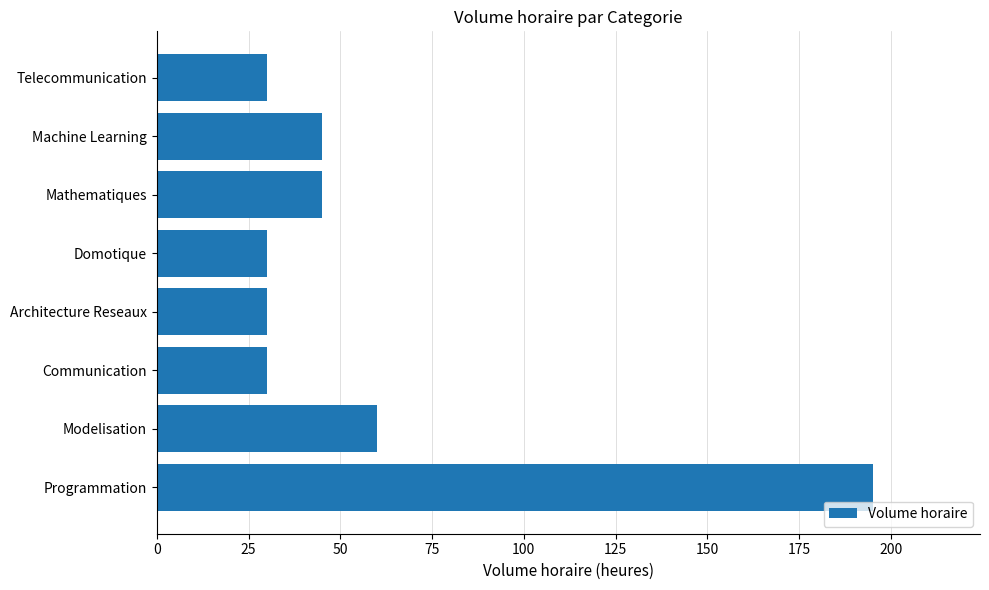

Reading top to bottom, what are all the values shown in this chart?

Telecommunication=30	Machine Learning=45	Mathematiques=45	Domotique=30	Architecture Reseaux=30	Communication=30	Modelisation=60	Programmation=195